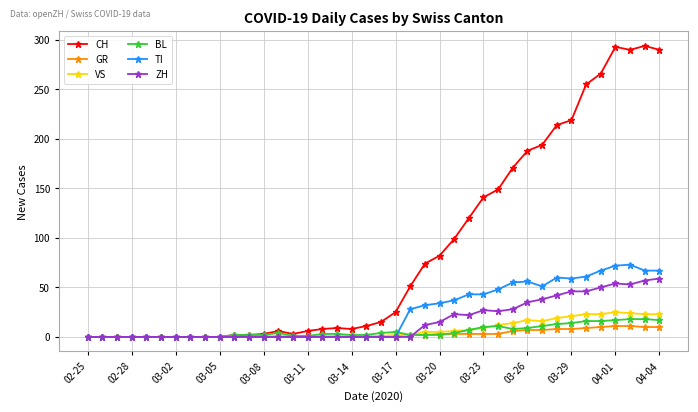

Which series has the widest spread of values?

CH